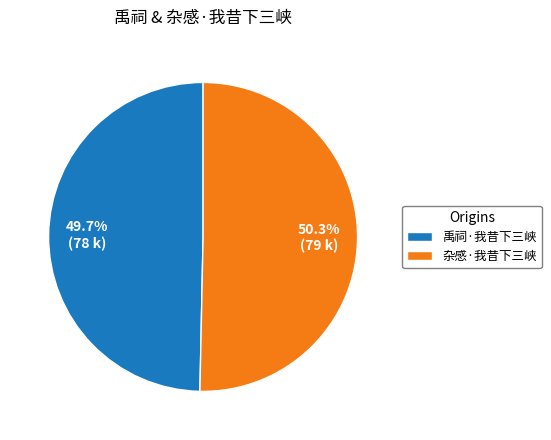

Does 禹祠·我昔下三峡 represent more than half of the total?

No